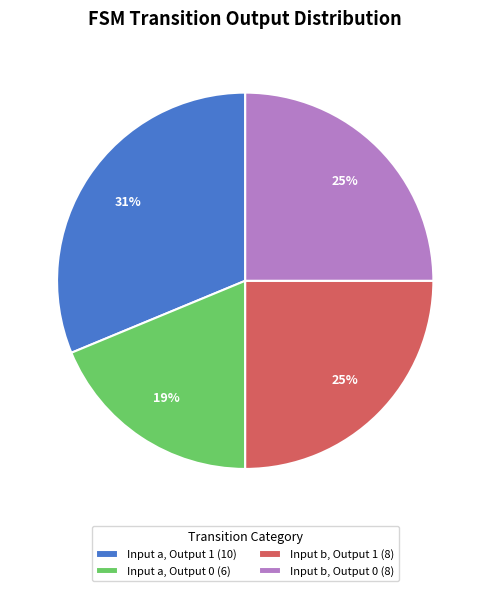

How many segments does this pie chart have?

4